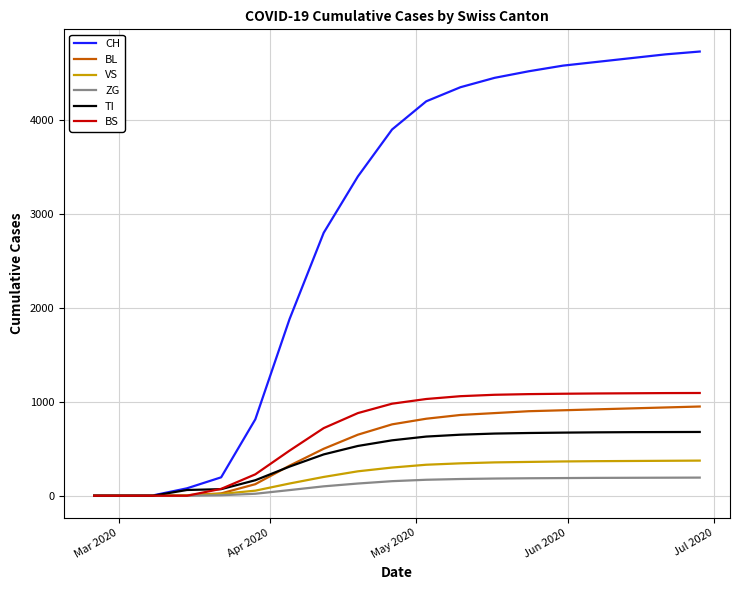

Which series has the largest range (max minus min)?

CH